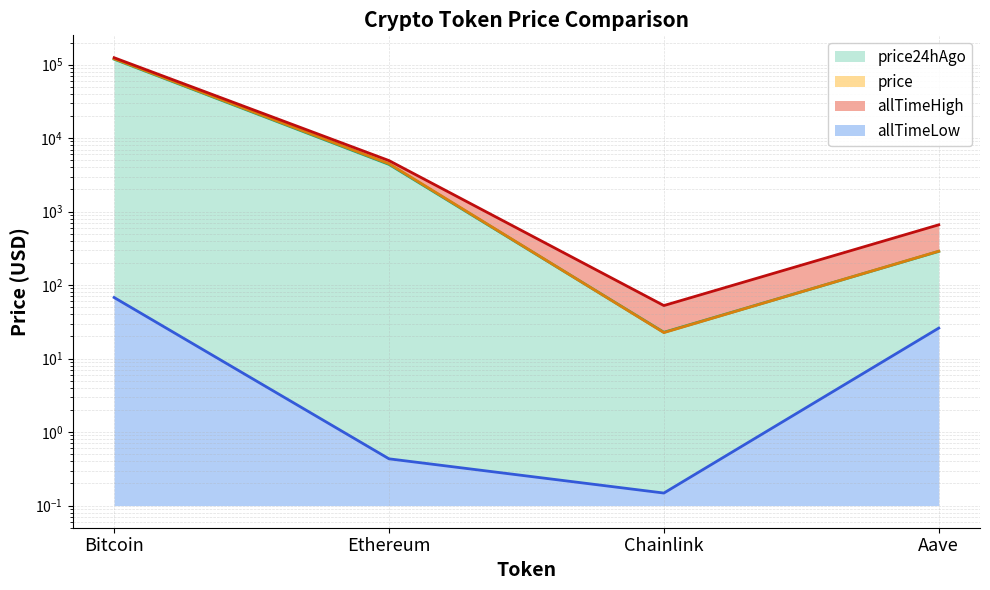

At which label does allTimeHigh first exceed 4946?

Bitcoin